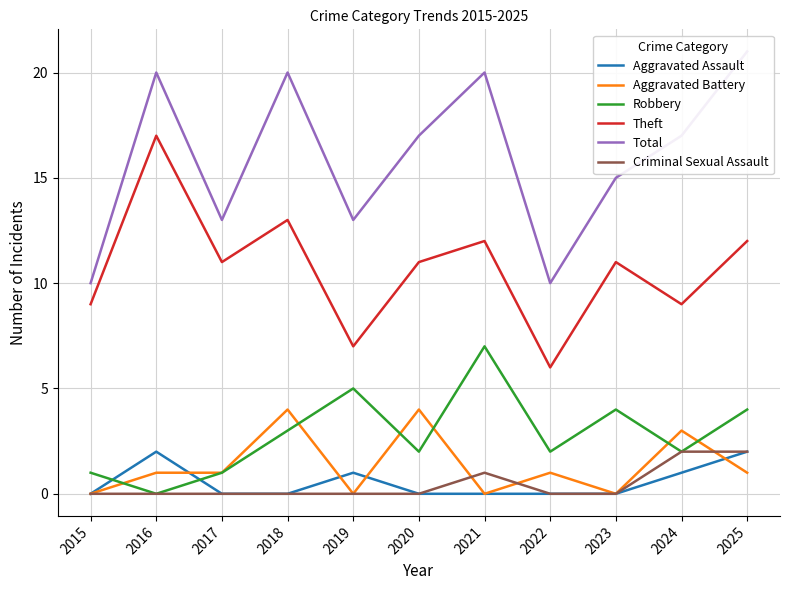

Which series has the largest range (max minus min)?

Theft